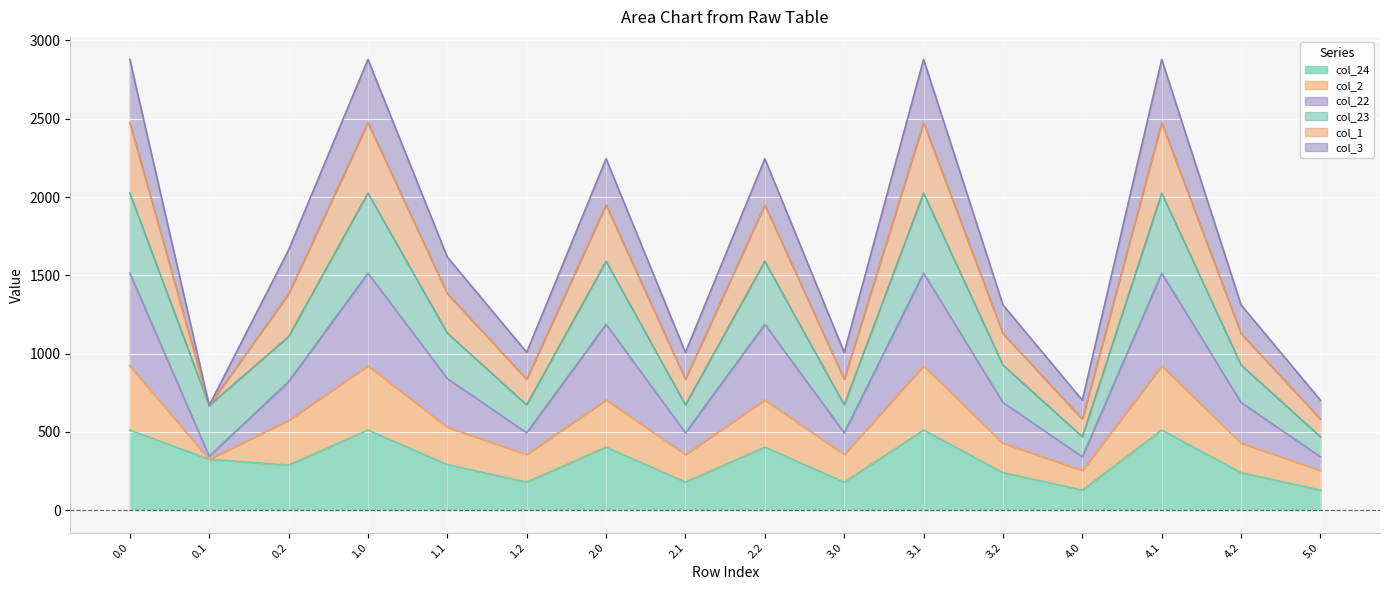

True or false: col_1 and col_24 cross at least once.

False